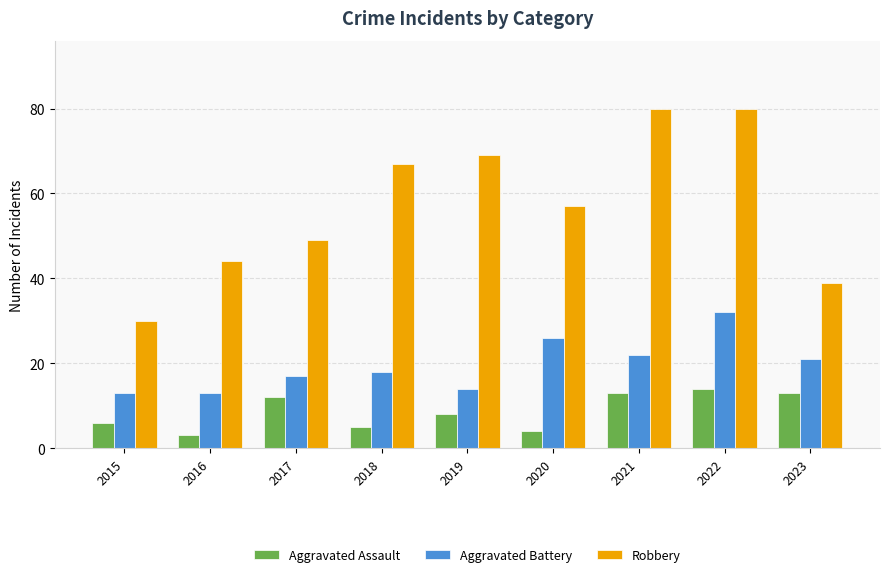

List the series in order of their peak value, highest first.

Robbery, Aggravated Battery, Aggravated Assault